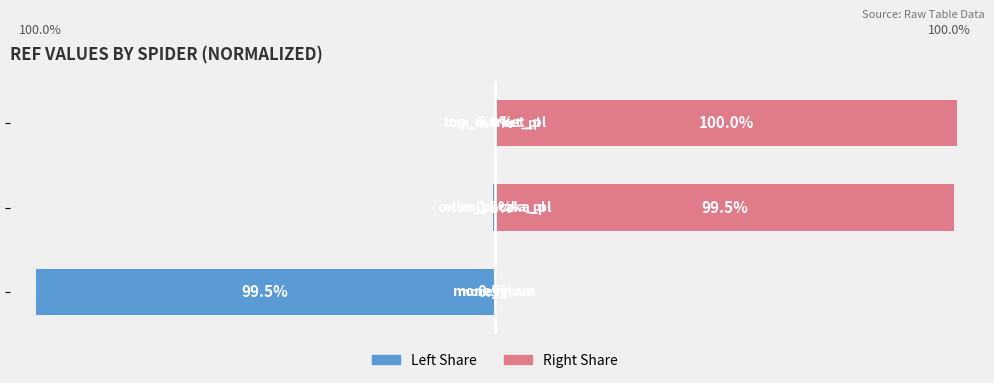

Reading left to right, list all the values displayed in this chart.

Left (Ref Value): 0=-99.5	1=-0.5	2=-0.0
Complement: 0=0.5	1=99.5	2=100.0